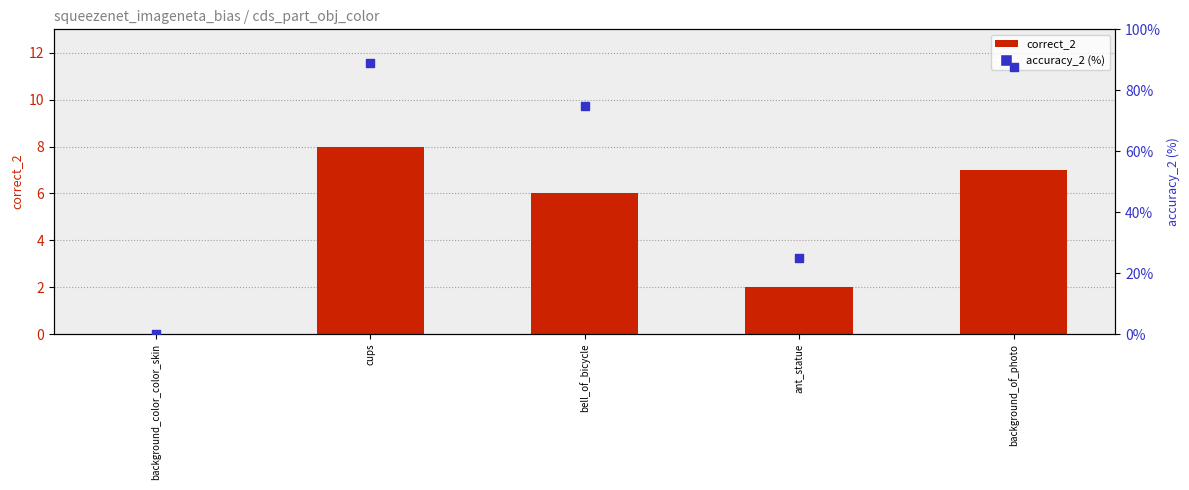

At which category is the sum across all series the highest?

cups